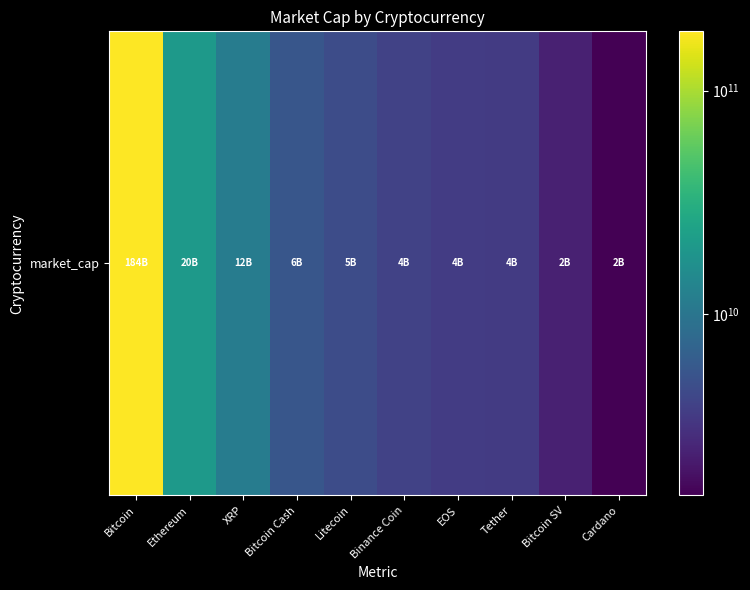

Reading left to right, what are all the values shown in this chart?

184321347134	20194785541	11506596122	5552888799	4678221345	4015968955	3656725611	3556747784	2389296832	1552310884